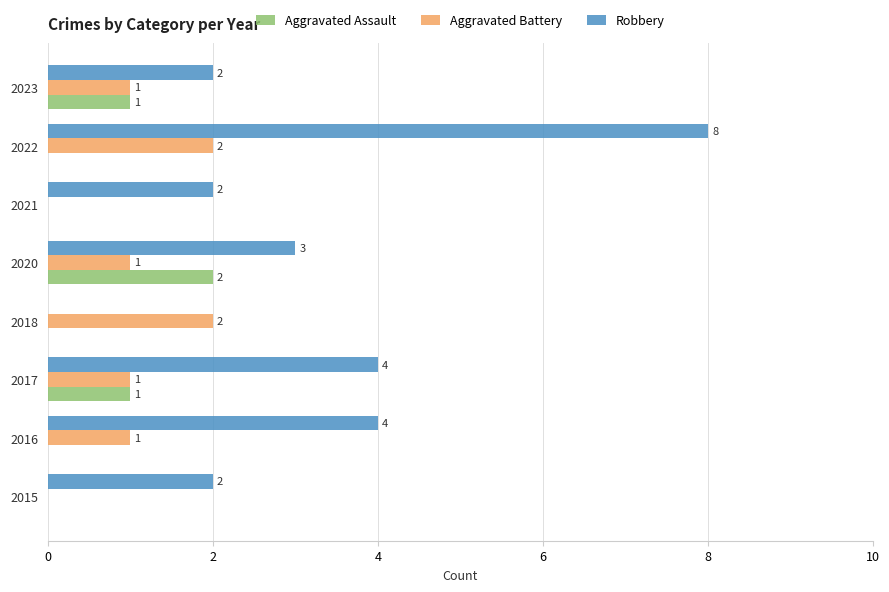

Which series changed the most between 2016 and 2020?

Aggravated Assault